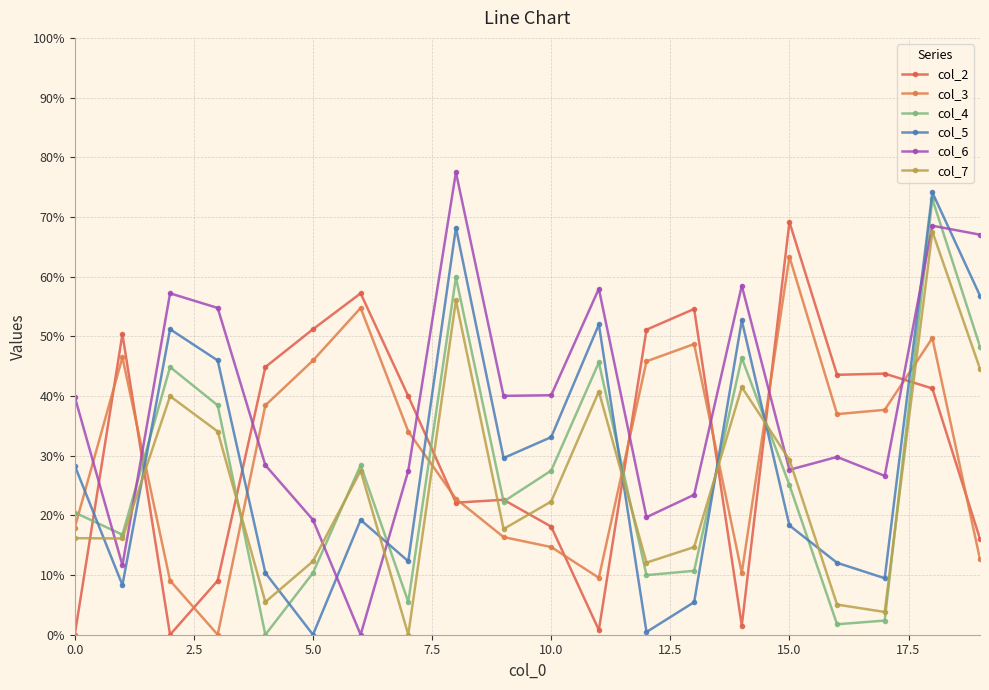

What is the greatest value displayed?

77.5